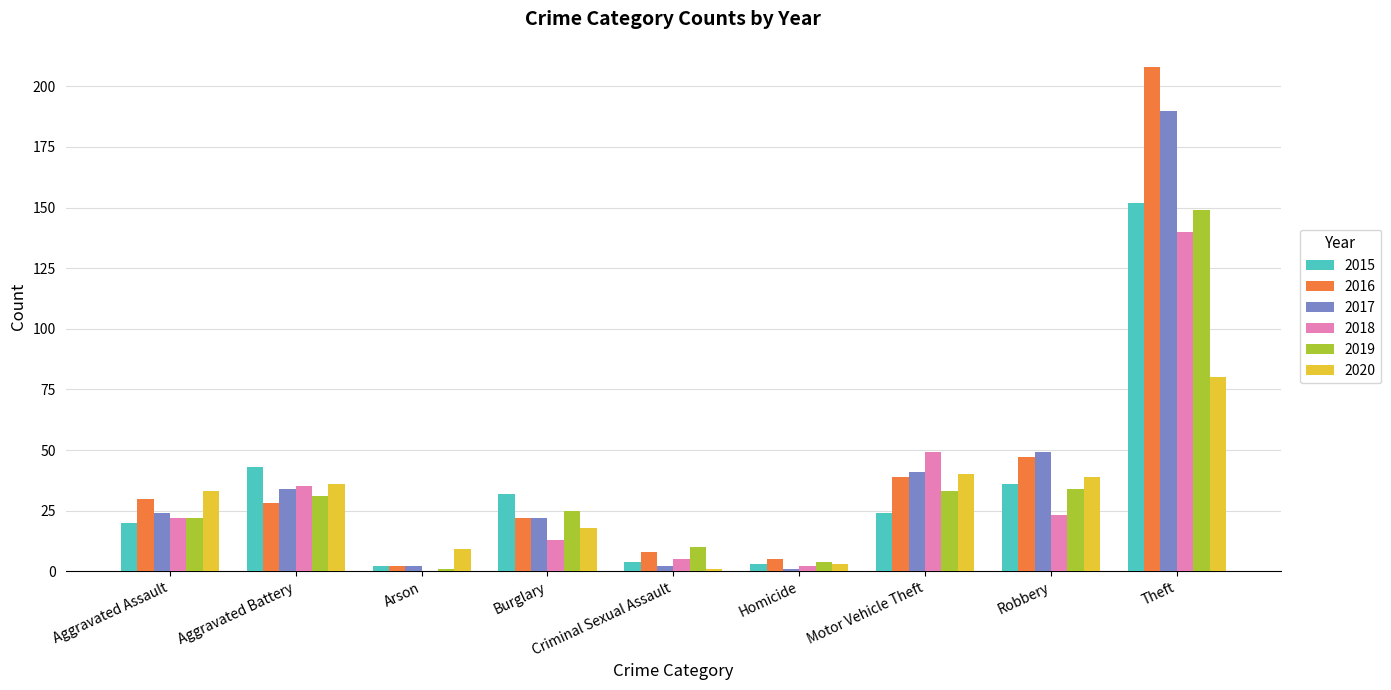

What is the sum of all 2018 values?

289